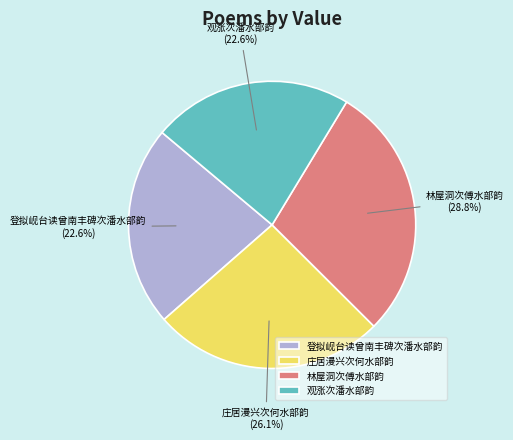

What portion of the pie excludes 观涨次潘水部韵?

77.4%